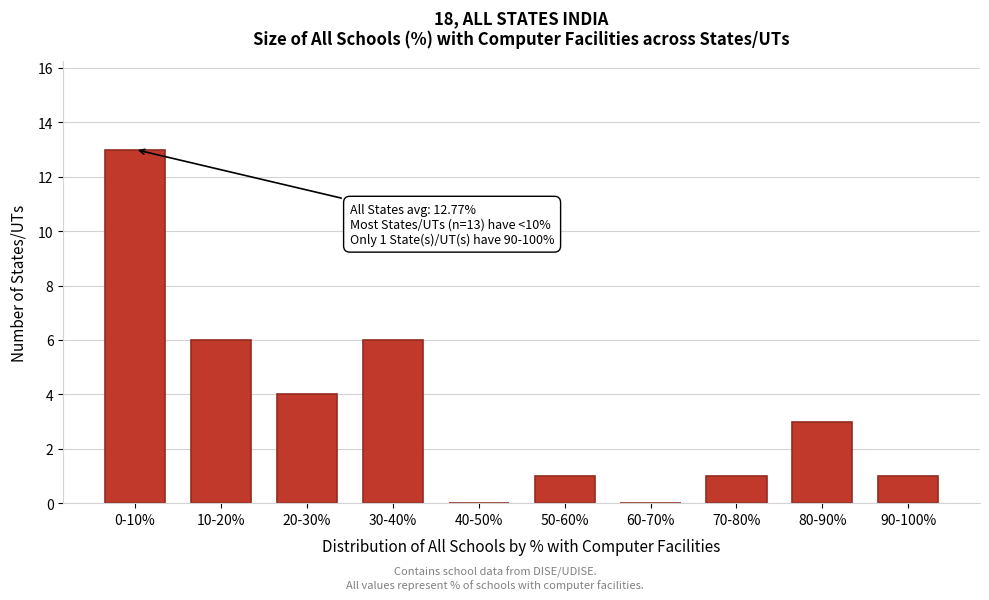

Reading left to right, list all the values displayed in this chart.

0-10%=13	10-20%=6	20-30%=4	30-40%=6	40-50%=0	50-60%=1	60-70%=0	70-80%=1	80-90%=3	90-100%=1